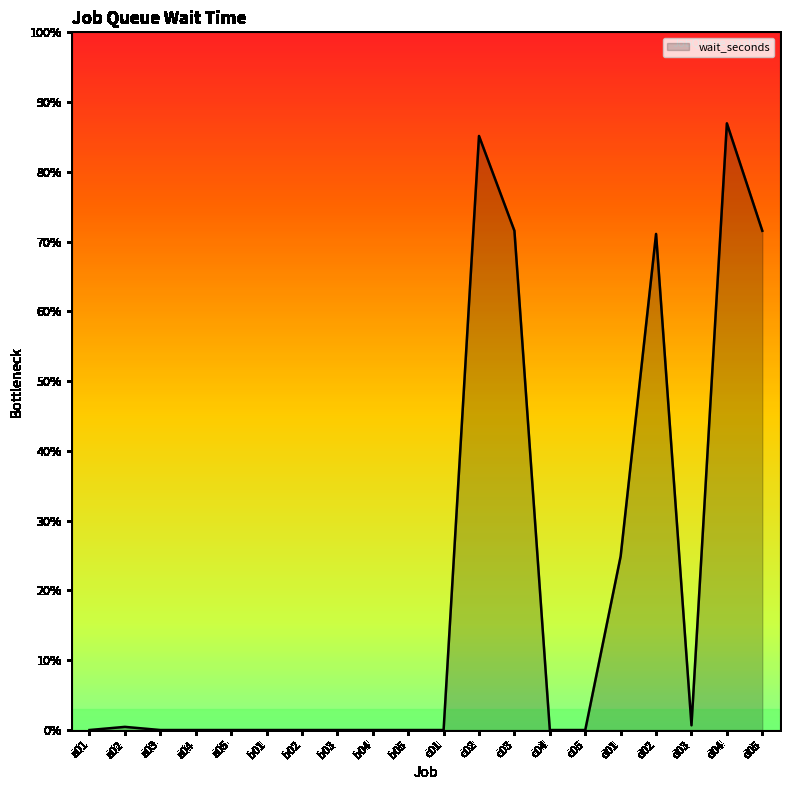

Does the chart have visible grid lines?

No